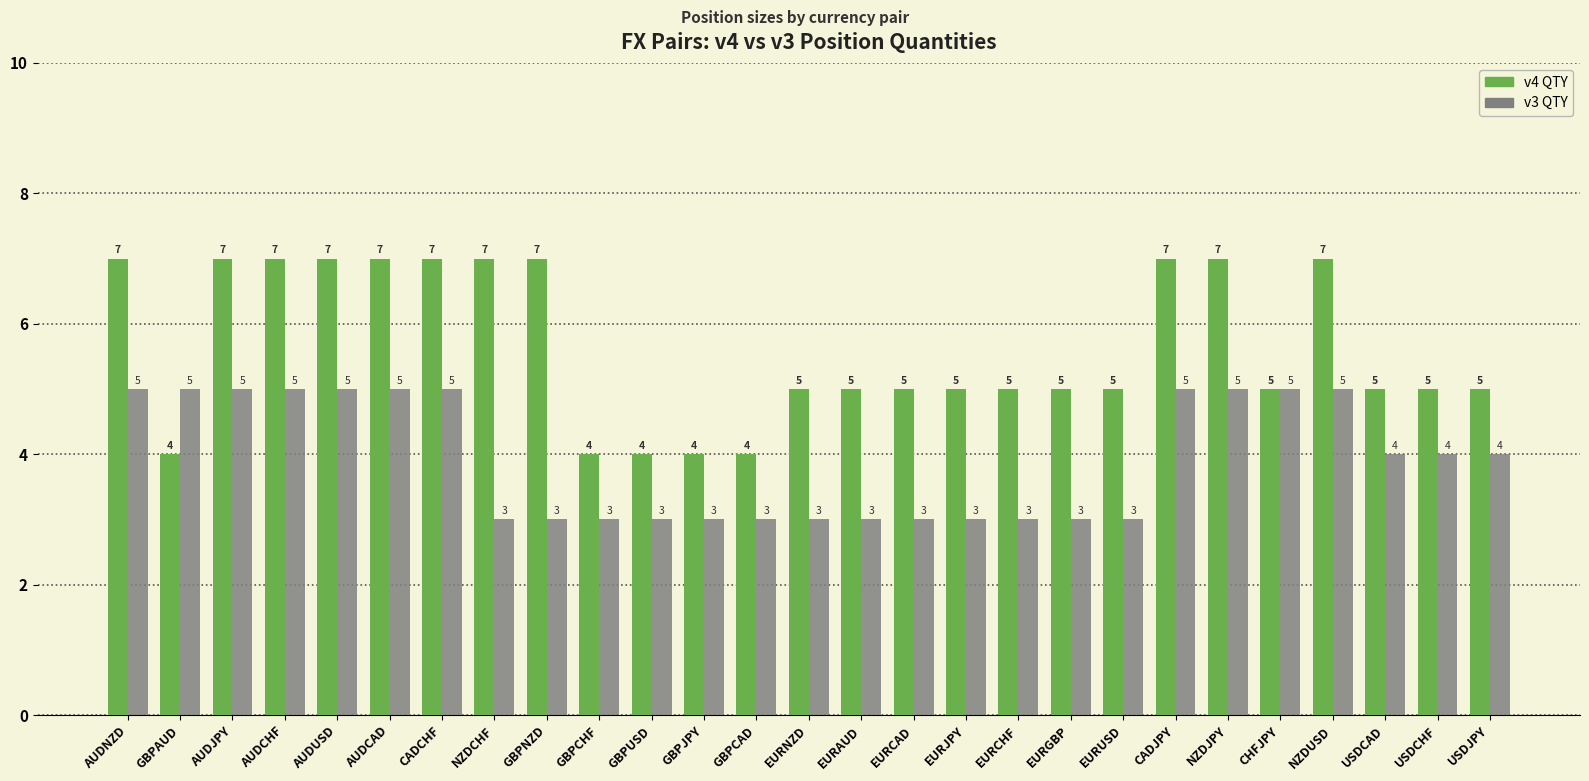

Count the number of categories in the chart.

27